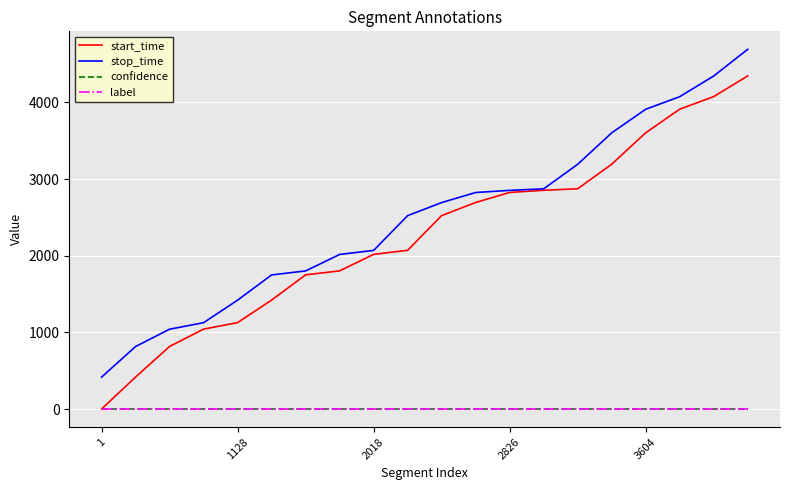

Which series has the widest spread of values?

start_time